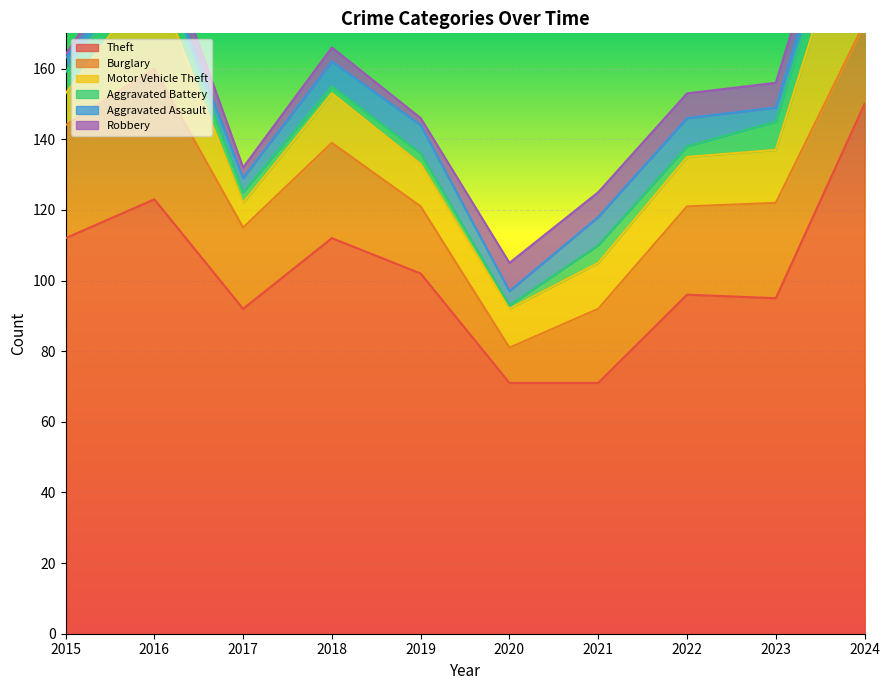

The value of Motor Vehicle Theft at 2021 is 8. True or false?

False